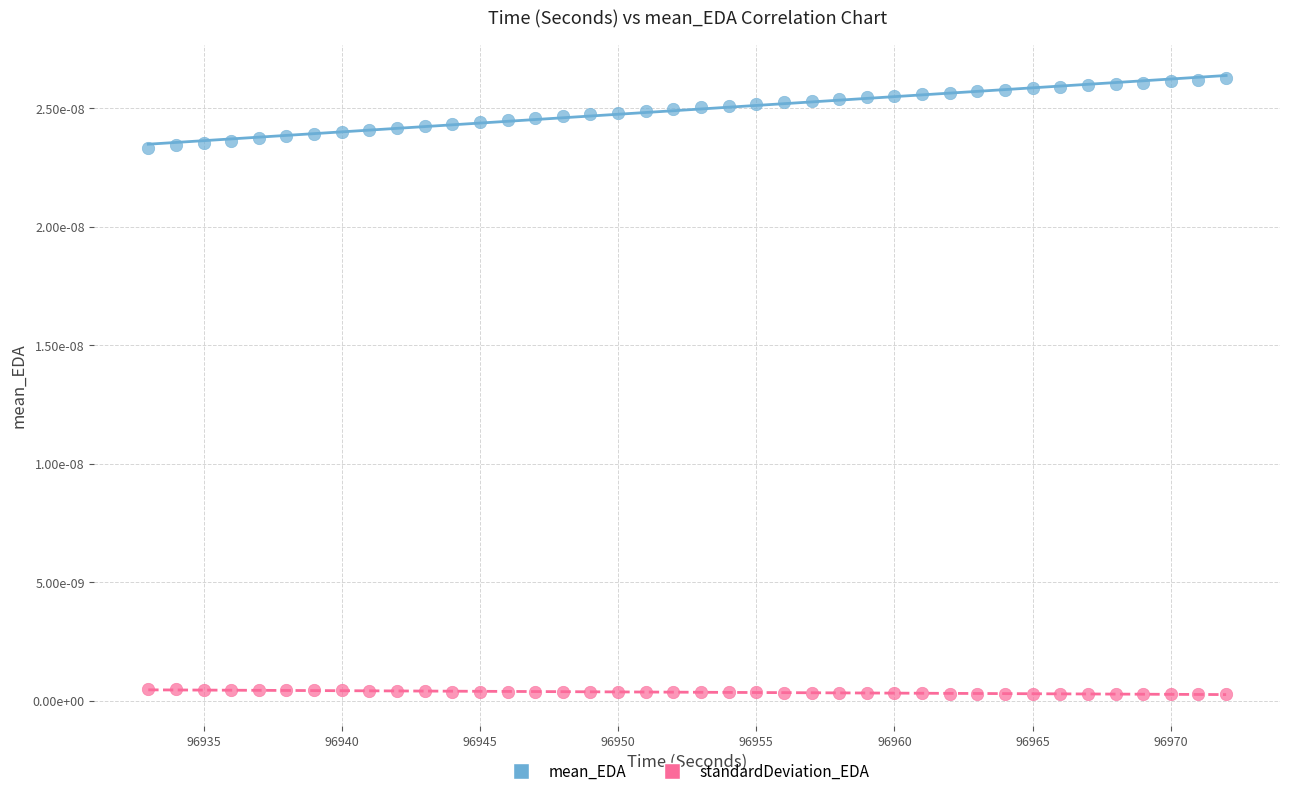

Which series reaches the maximum Y coordinate?

mean_EDA